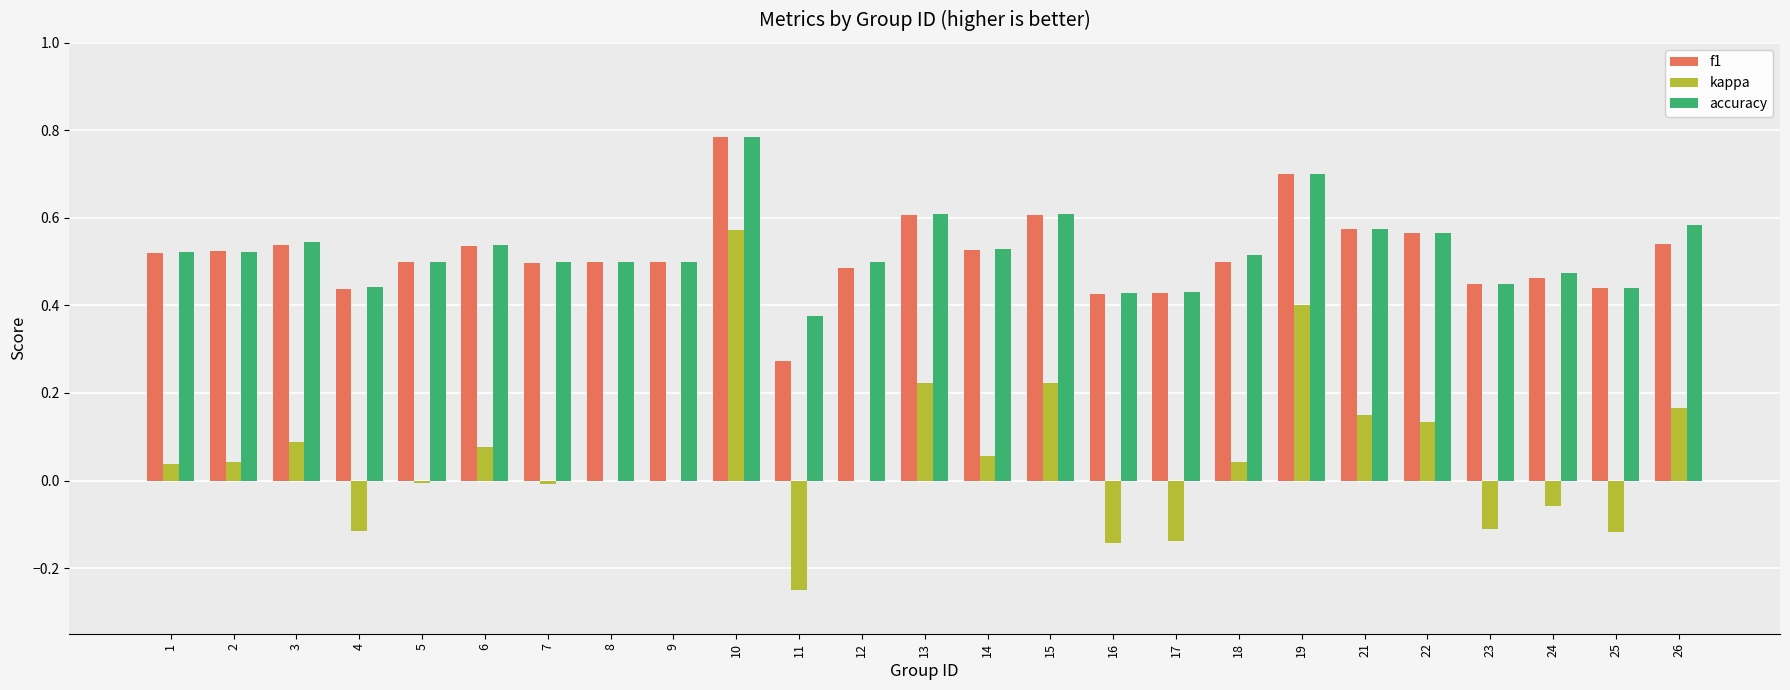

Which series has the widest spread of values?

kappa